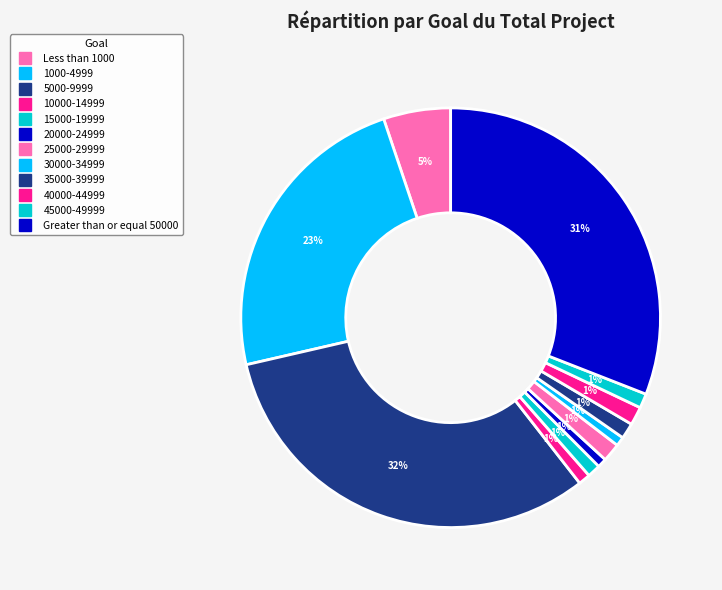

What is the largest slice in the pie chart?

5000-9999